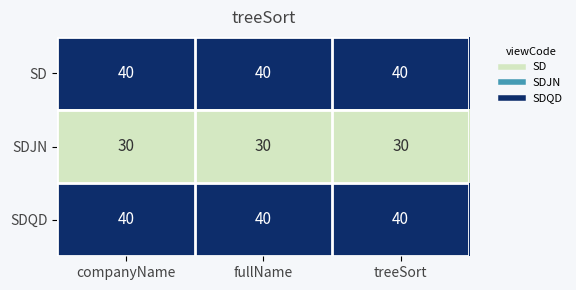

What is the sum of all SDQD values?

120